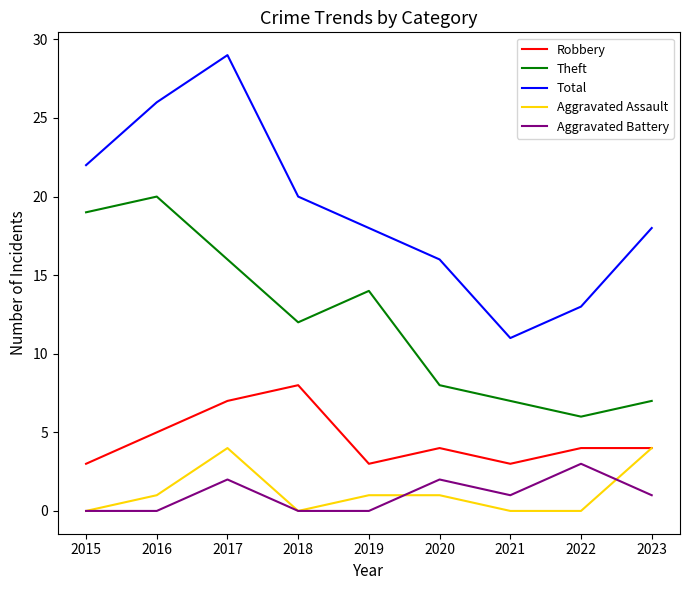

What is the sum of the Robbery values at 2015 and 2019?

6